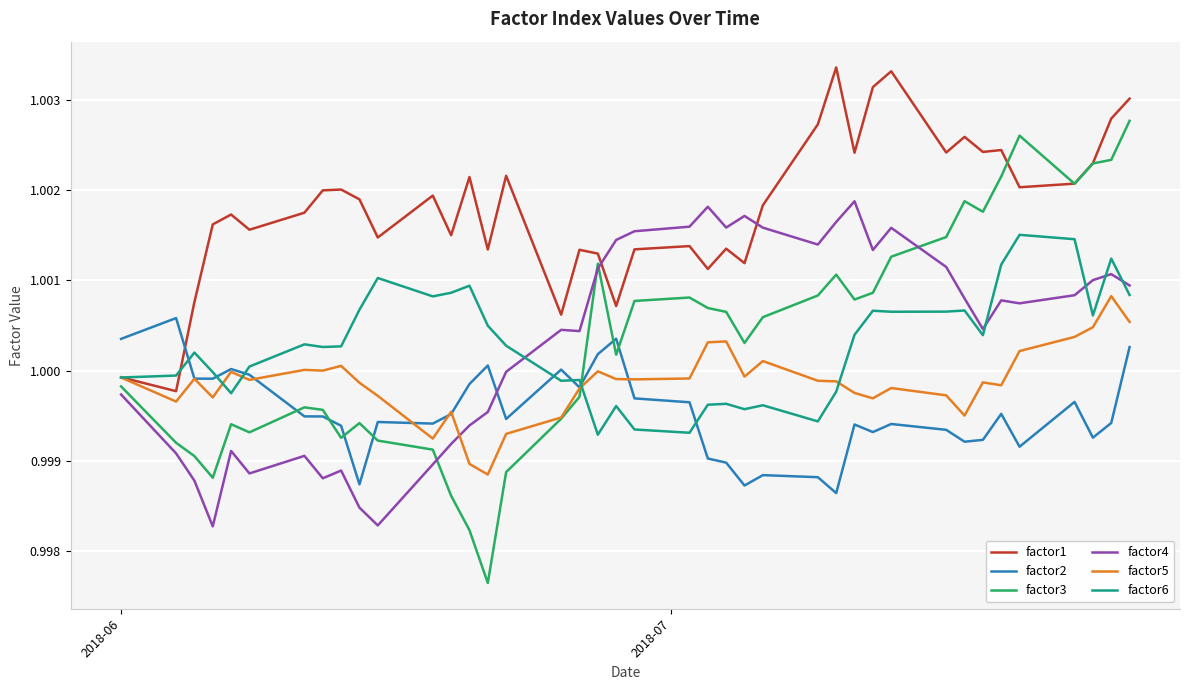

True or false: factor2 has more than 0 points higher than both neighbors.

True